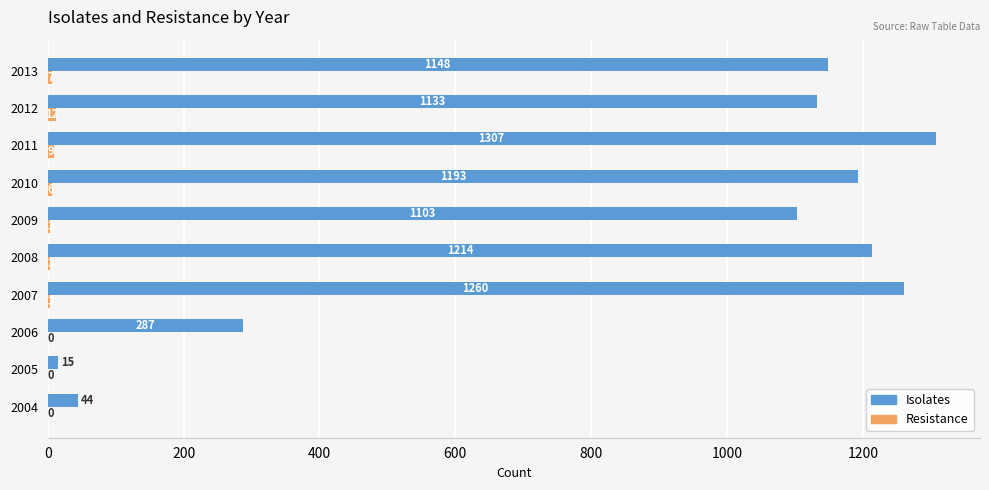

True or false: Isolates has a value of 1133 at 2012.

True